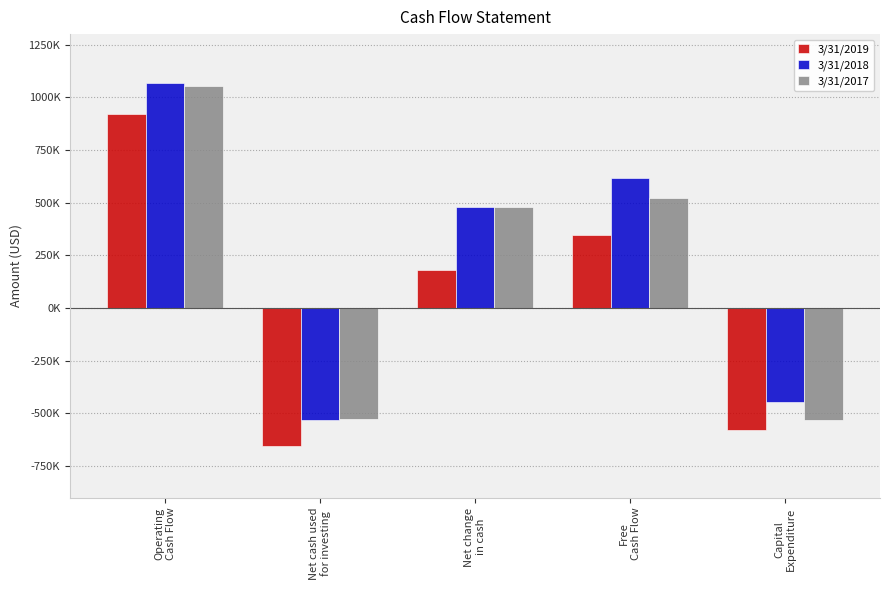

The value of 3/31/2018 at Capital
Expenditure is -145696. True or false?

False